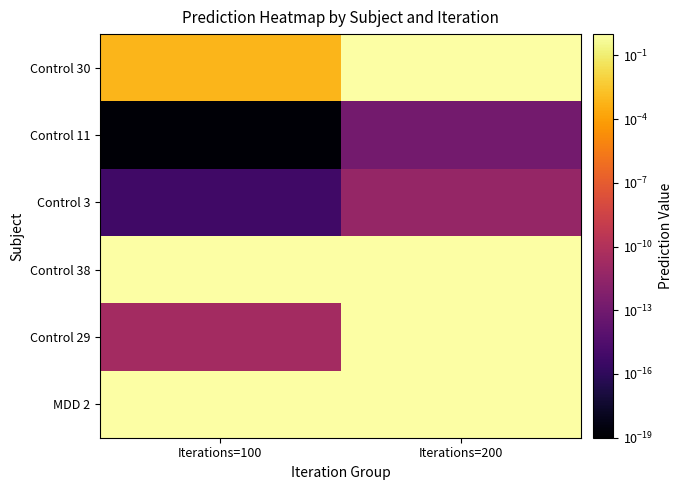

Reading left to right, list all the values displayed in this chart.

Control 30: Iterations=100=0.0	Iterations=200=1.0
Control 11: Iterations=100=0.0	Iterations=200=0.0
Control 3: Iterations=100=0.0	Iterations=200=0.0
Control 38: Iterations=100=1.0	Iterations=200=1.0
Control 29: Iterations=100=0.0	Iterations=200=1.0
MDD 2: Iterations=100=1.0	Iterations=200=1.0